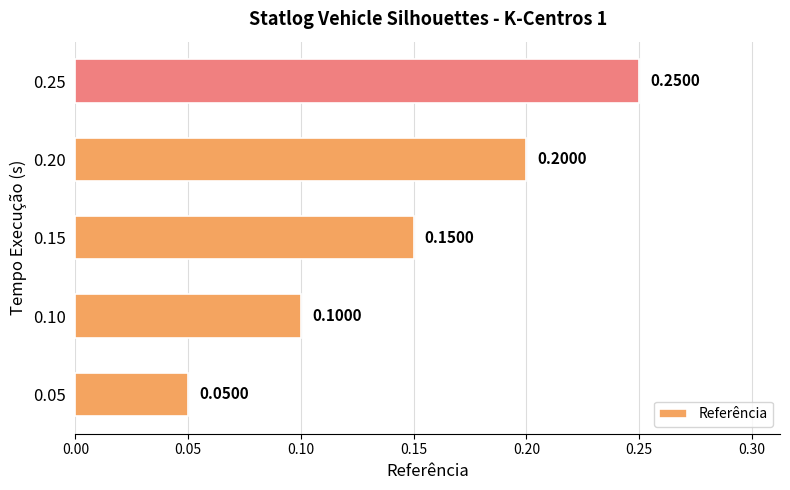

What is the sum of all values?

0.8